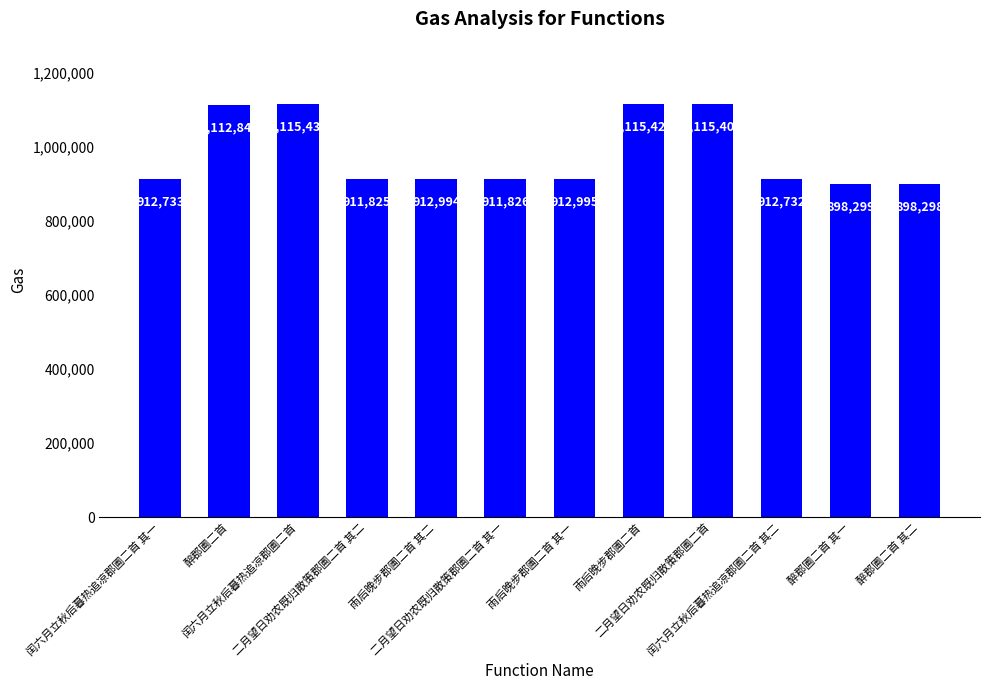

What is the label of the 1st bar from the left?

闰六月立秋后暮热追凉郡圃二首 其一